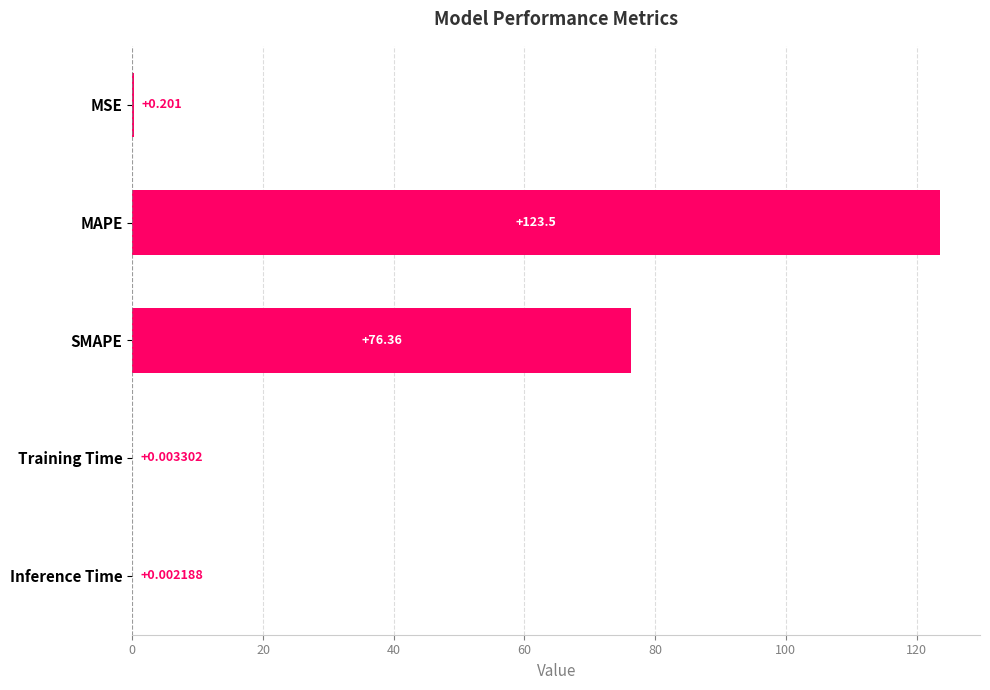

Are the bars horizontal?

Yes